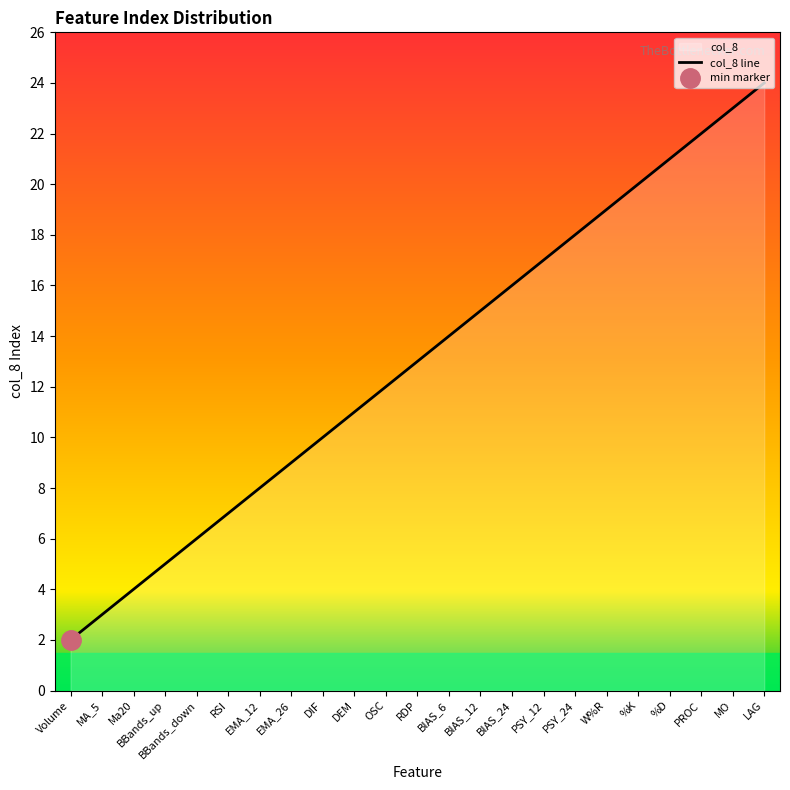

At which category does the chart reach its minimum across all series?

Volume